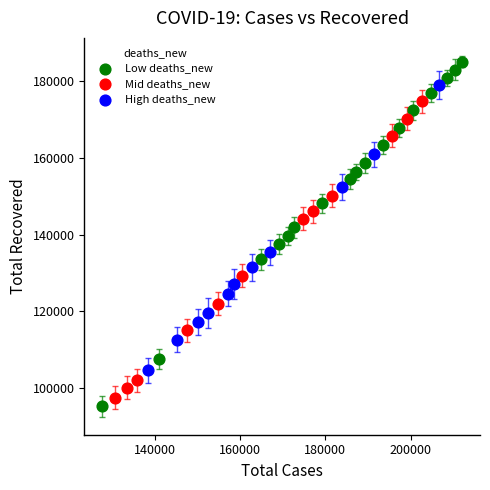

Which series has the widest spread of Y values?

Low deaths_new